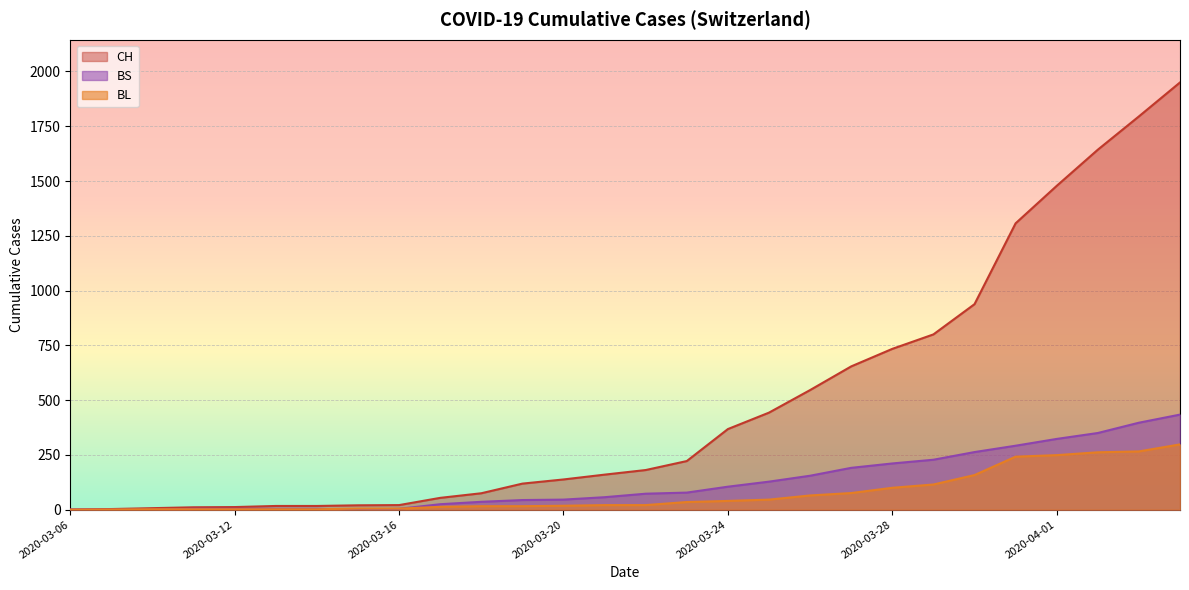

How many lines are shown in the chart?

3